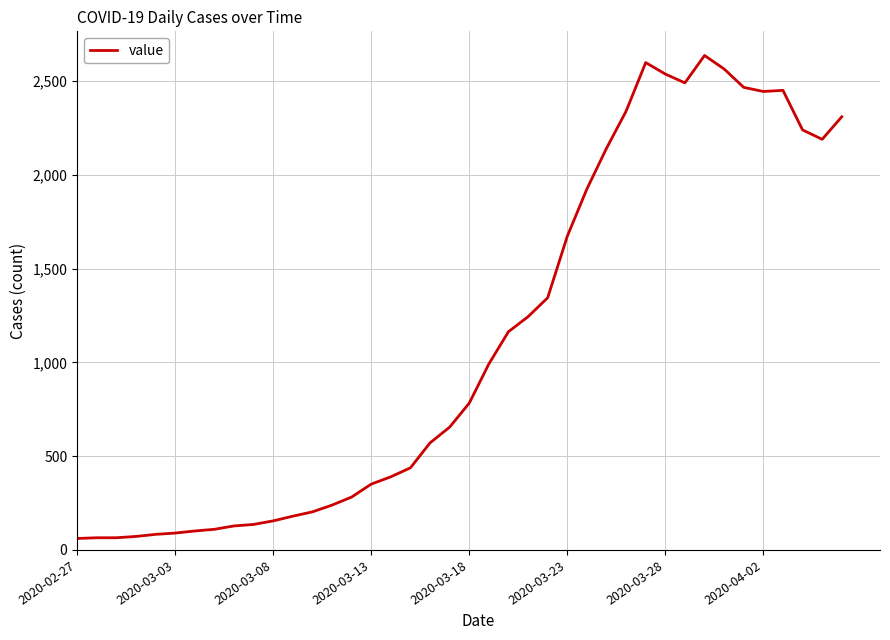

What is the minimum value shown in the chart?

61